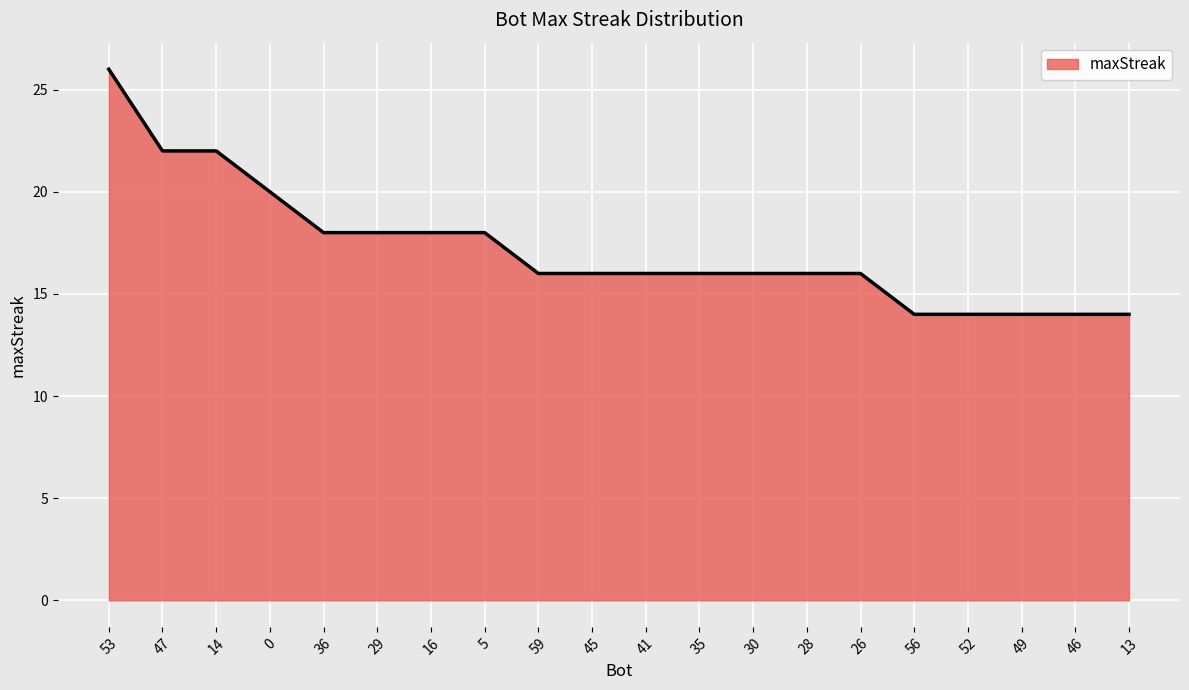

What is the greatest value displayed?

26